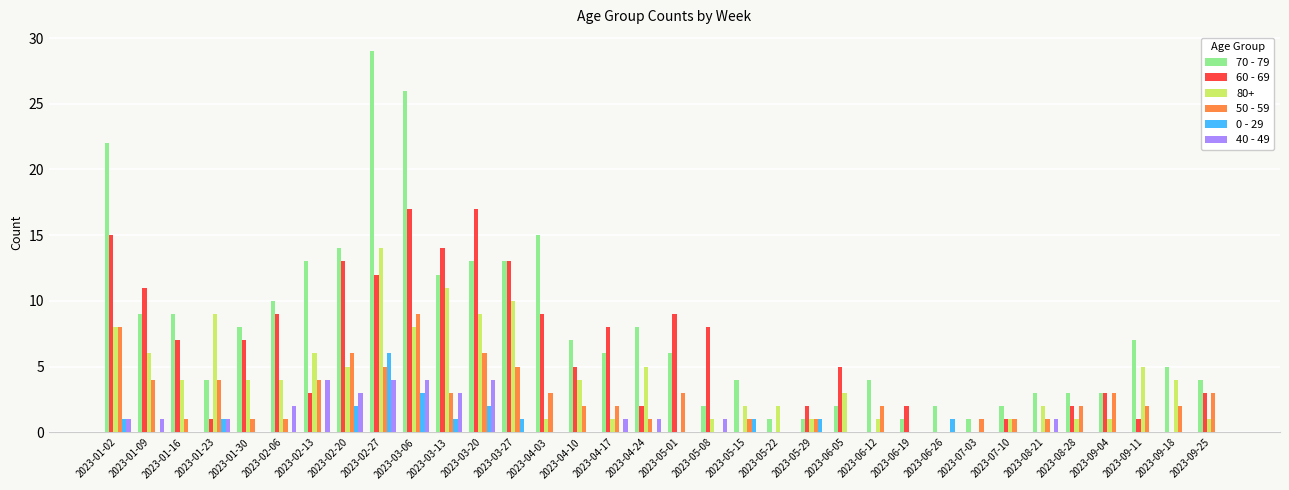

True or false: 40 - 49 has a value of 2 at 2023-09-25.

False